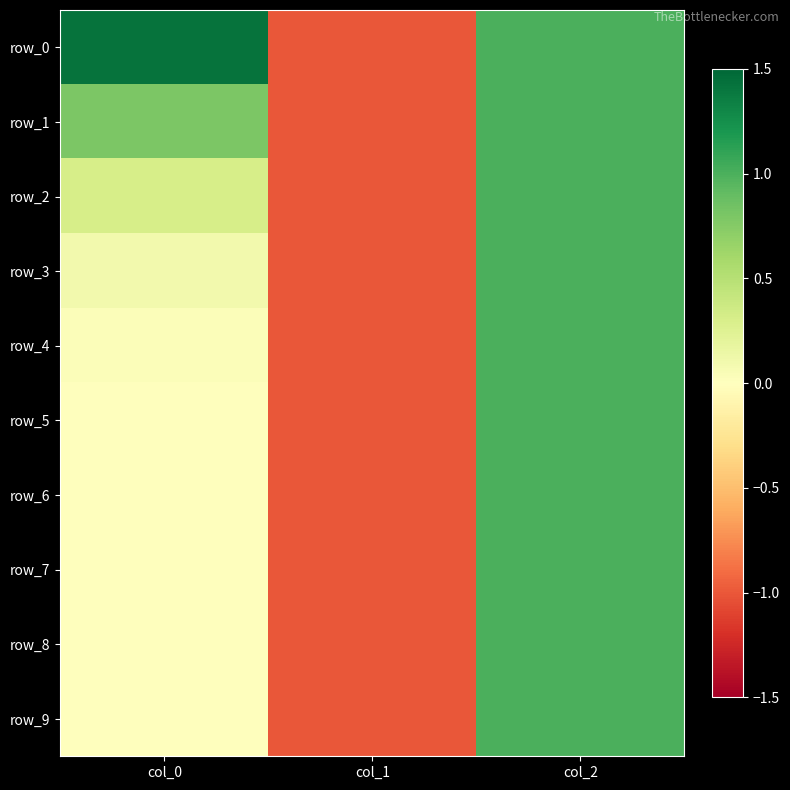

Reading right to left, what are all the values shown in this chart?

row_0: col_2=1.0	col_1=-1.0	col_0=1.4
row_1: col_2=1.0	col_1=-1.0	col_0=0.8
row_2: col_2=1.0	col_1=-1.0	col_0=0.3
row_3: col_2=1.0	col_1=-1.0	col_0=0.1
row_4: col_2=1.0	col_1=-1.0	col_0=0.0
row_5: col_2=1.0	col_1=-1.0	col_0=0.0
row_6: col_2=1.0	col_1=-1.0	col_0=0.0
row_7: col_2=1.0	col_1=-1.0	col_0=0.0
row_8: col_2=1.0	col_1=-1.0	col_0=-0.0
row_9: col_2=1.0	col_1=-1.0	col_0=-0.0